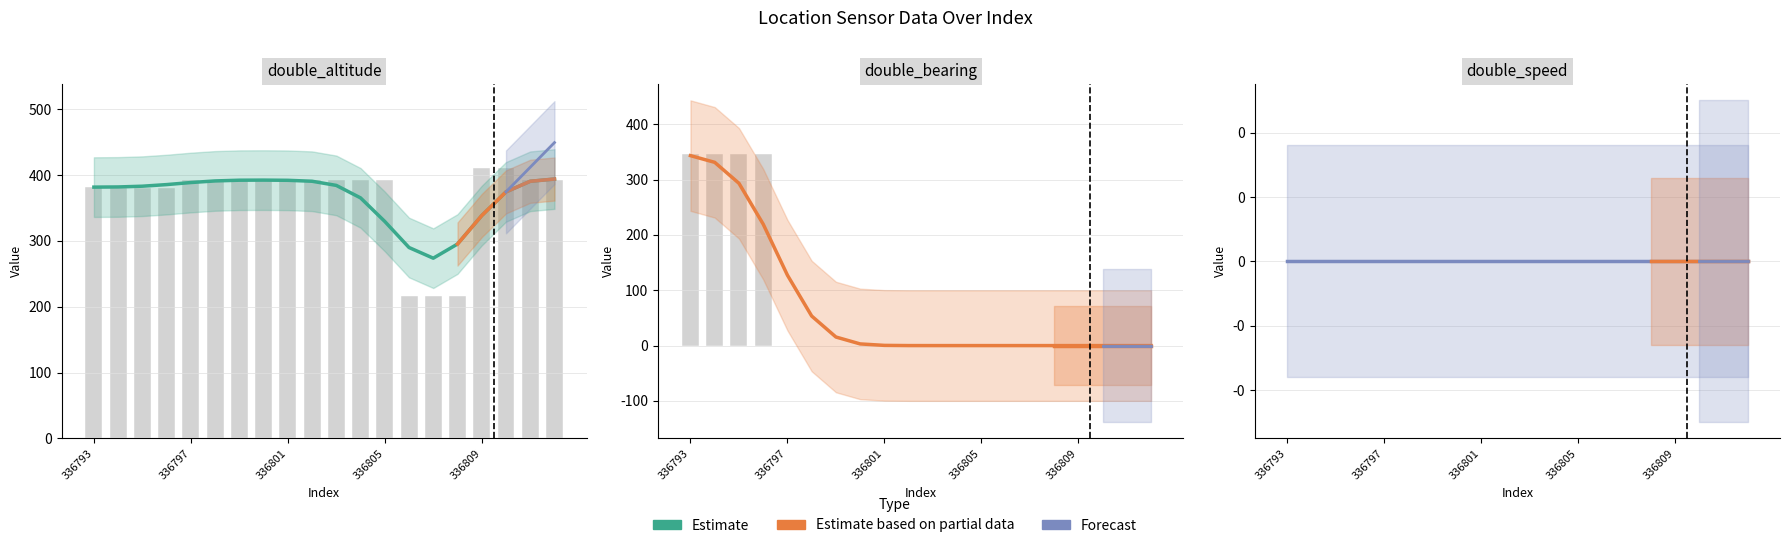

Which series changed the most between 336805 and 8?

double_bearing